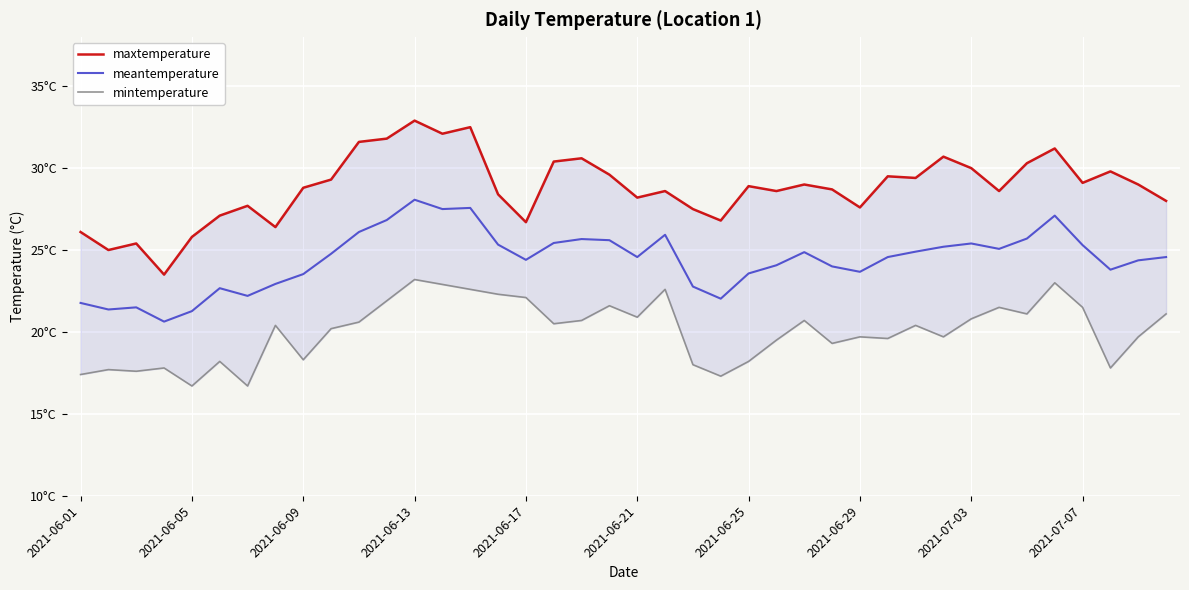

What is the average value of the mintemperature series?

20.0